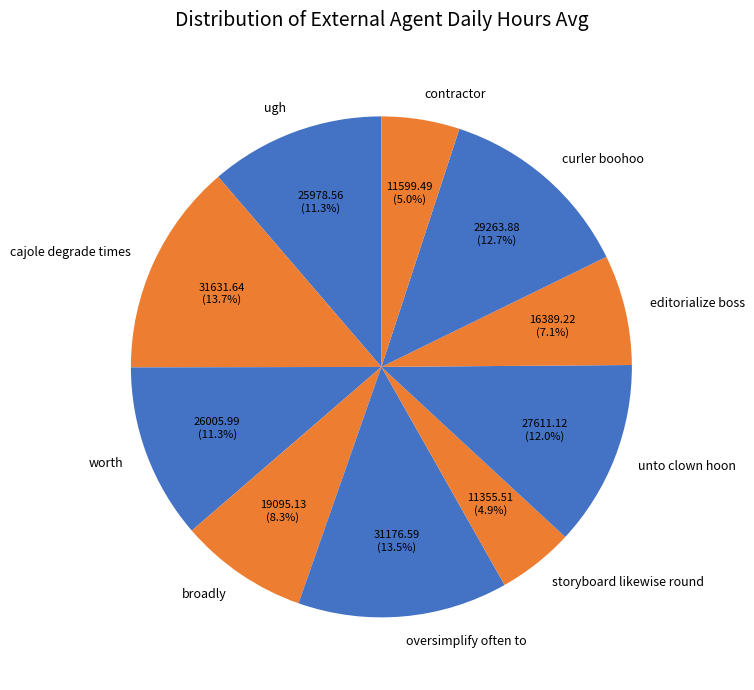

Does any single category account for the majority?

No